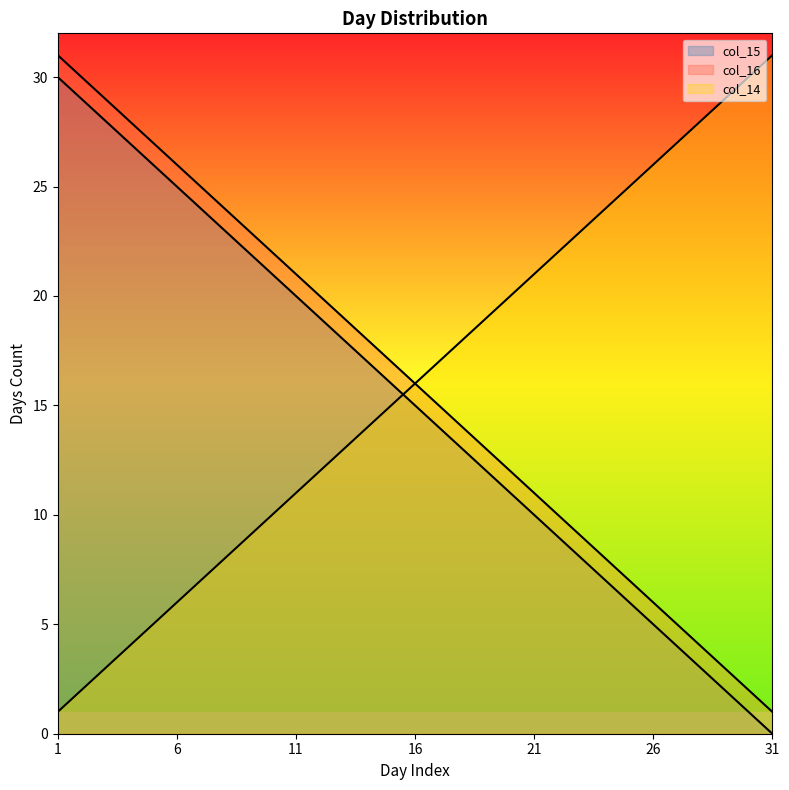

What is the total value across all series at 25?

38